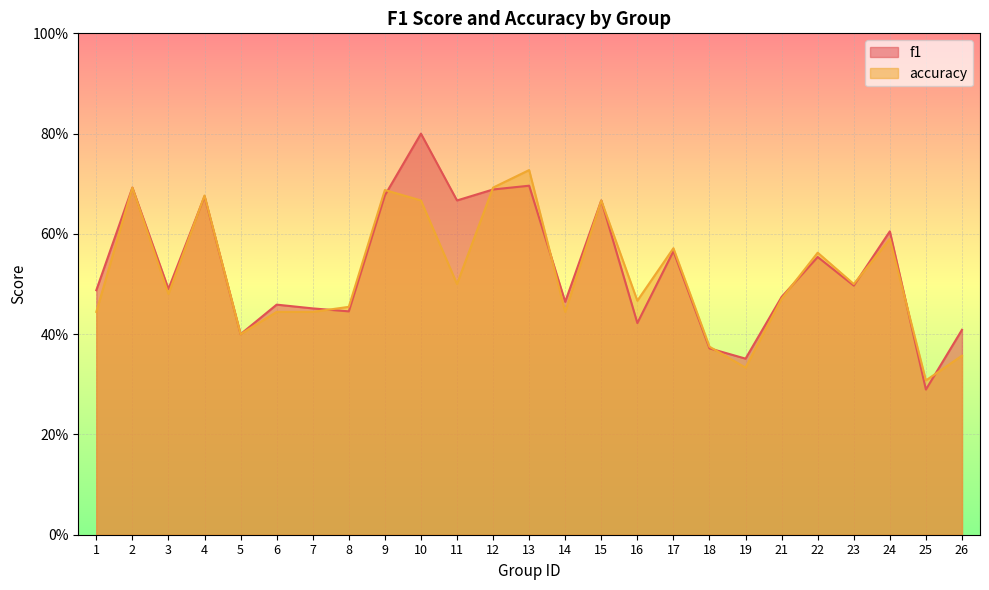

Reading left to right, what are all the values shown in this chart?

f1: 1=0.5	2=0.7	3=0.5	4=0.7	5=0.4	6=0.5	7=0.5	8=0.4	9=0.7	10=0.8	11=0.7	12=0.7	13=0.7	14=0.5	15=0.7	16=0.4	17=0.6	18=0.4	19=0.4	21=0.5	22=0.6	23=0.5	24=0.6	25=0.3	26=0.4
accuracy: 1=0.4	2=0.7	3=0.5	4=0.7	5=0.4	6=0.4	7=0.4	8=0.5	9=0.7	10=0.7	11=0.5	12=0.7	13=0.7	14=0.4	15=0.7	16=0.5	17=0.6	18=0.4	19=0.3	21=0.5	22=0.6	23=0.5	24=0.6	25=0.3	26=0.4